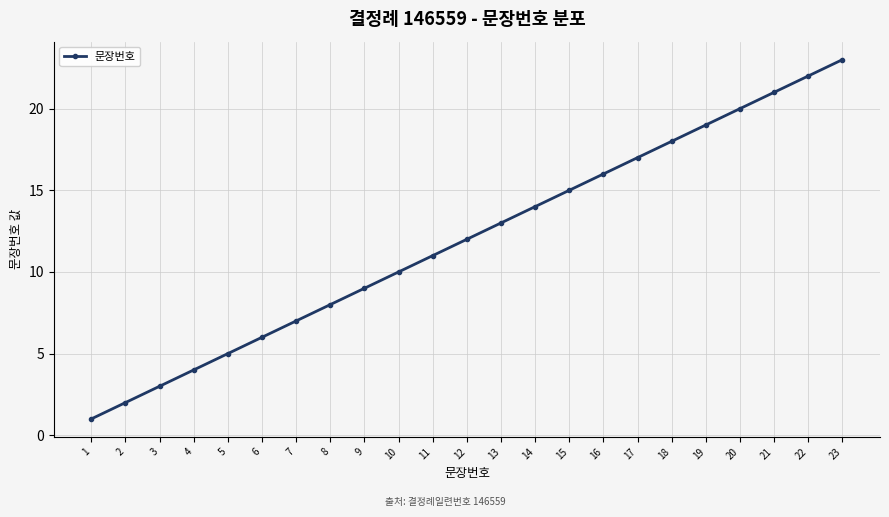

What is the change in value from 4 to 6?

+2